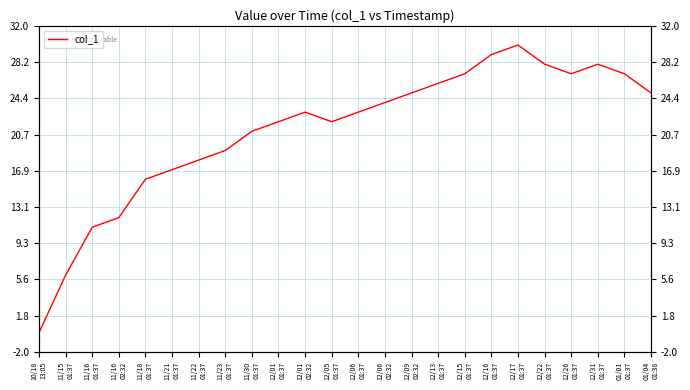

How many values exceed 23?

11